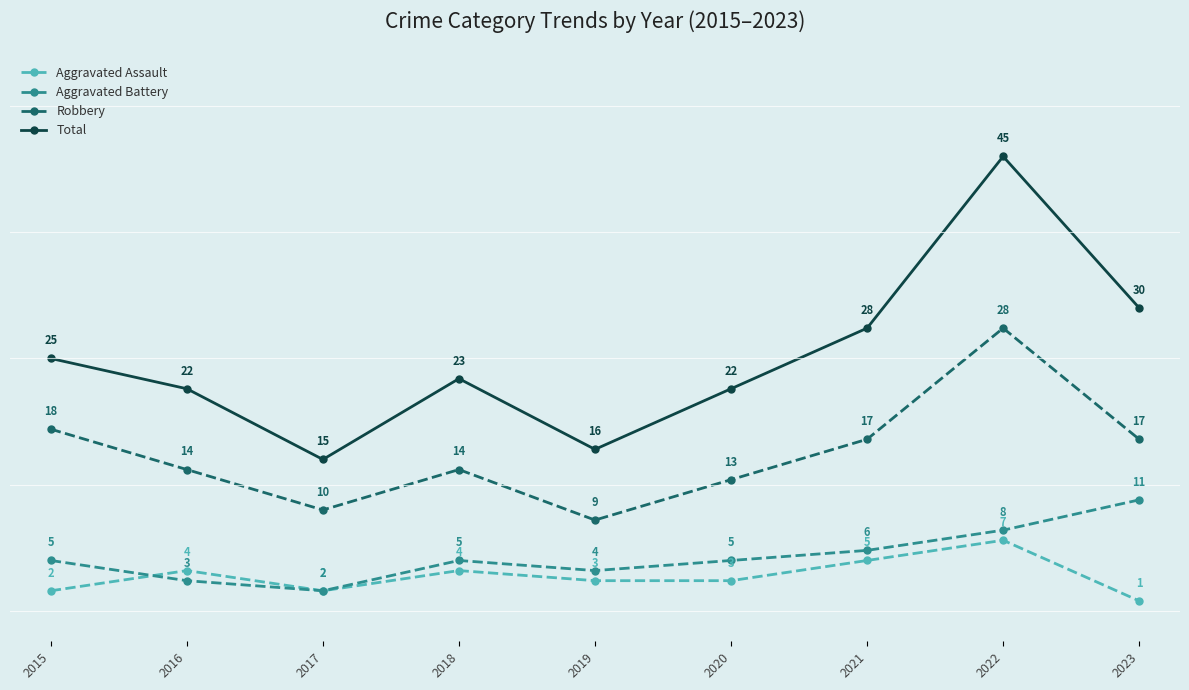

What is the sum of all Total values?

226